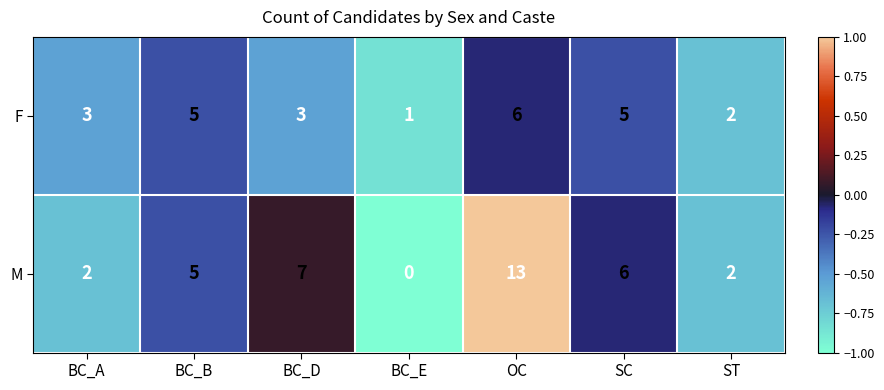

Which category has the lowest value across all series?

BC_E